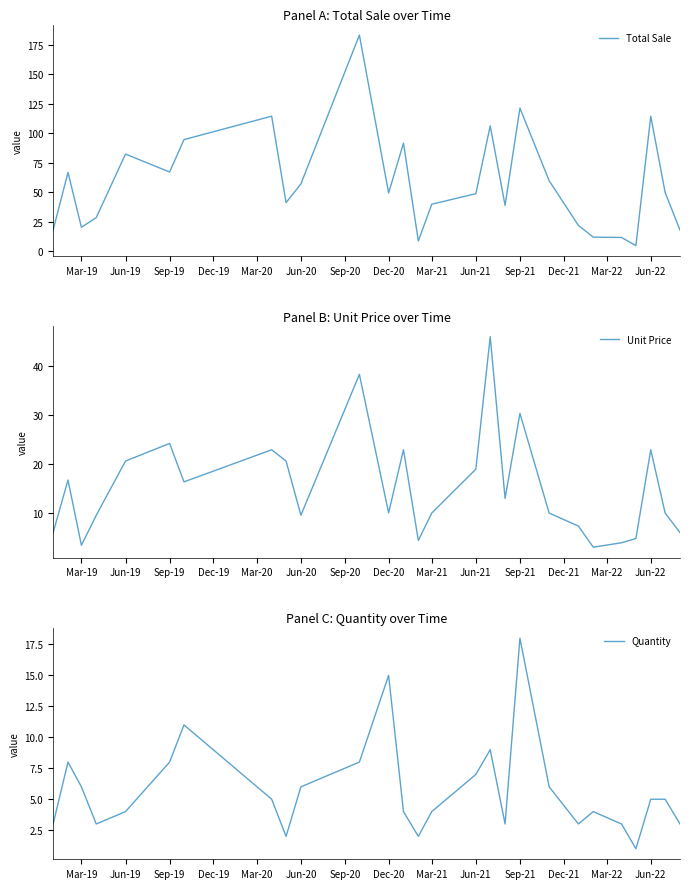

The Total Sale series shows 82.3 at Jun-19. True or false?

True